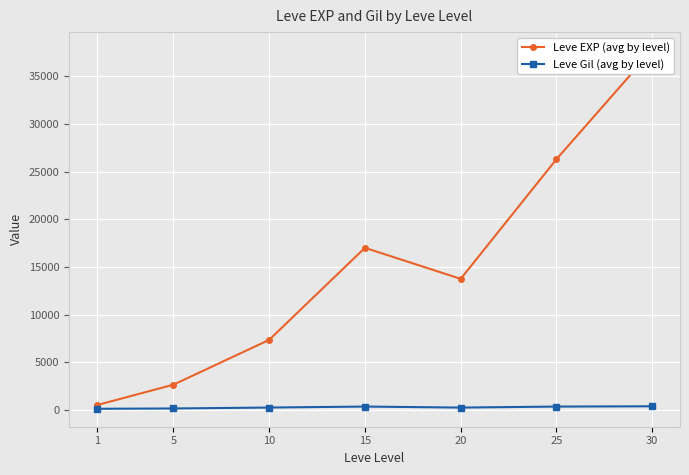

Reading left to right, list all the values displayed in this chart.

Leve EXP (avg by level): 1=496	5=2640	10=7343	15=16997	20=13742	25=26293	30=37743
Leve Gil (avg by level): 1=113	5=146	10=243	15=346	20=239	25=345	30=375